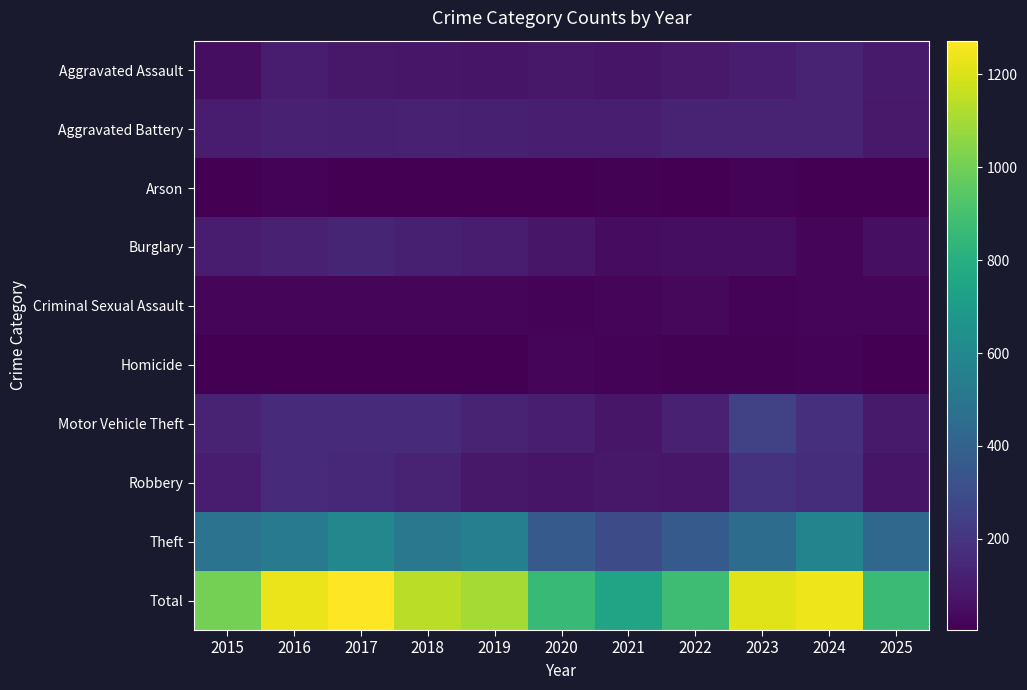

Reading left to right, what are all the values shown in this chart?

Aggravated Assault: 2015=52	2016=100	2017=84	2018=79	2019=74	2020=85	2021=77	2022=92	2023=107	2024=123	2025=95
Aggravated Battery: 2015=102	2016=121	2017=116	2018=121	2019=117	2020=112	2021=112	2022=127	2023=125	2024=128	2025=93
Arson: 2015=5	2016=16	2017=8	2018=5	2019=5	2020=4	2021=12	2022=4	2023=16	2024=6	2025=5
Burglary: 2015=108	2016=119	2017=135	2018=113	2019=106	2020=80	2021=45	2022=49	2023=51	2024=24	2025=54
Criminal Sexual Assault: 2015=21	2016=25	2017=28	2018=23	2019=25	2020=15	2021=20	2022=31	2023=15	2024=27	2025=19
Homicide: 2015=8	2016=6	2017=7	2018=4	2019=7	2020=20	2021=15	2022=13	2023=9	2024=16	2025=4
Motor Vehicle Theft: 2015=128	2016=162	2017=157	2018=157	2019=131	2020=109	2021=82	2022=118	2023=249	2024=174	2025=95
Robbery: 2015=99	2016=155	2017=148	2018=127	2019=86	2020=75	2021=87	2022=81	2023=188	2024=168	2025=75
Theft: 2015=486	2016=530	2017=589	2018=510	2019=551	2020=364	2021=296	2022=364	2023=452	2024=576	2025=426
Total: 2015=1009	2016=1234	2017=1272	2018=1139	2019=1102	2020=864	2021=746	2022=879	2023=1212	2024=1242	2025=866